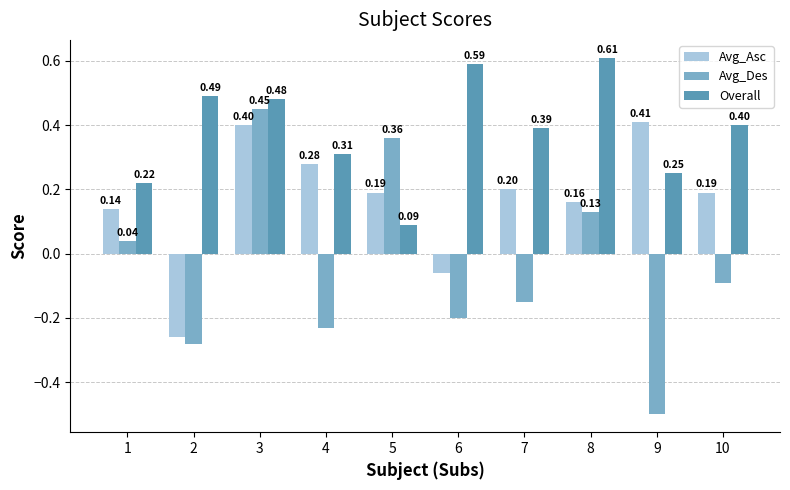

How many bars are there in total?

30